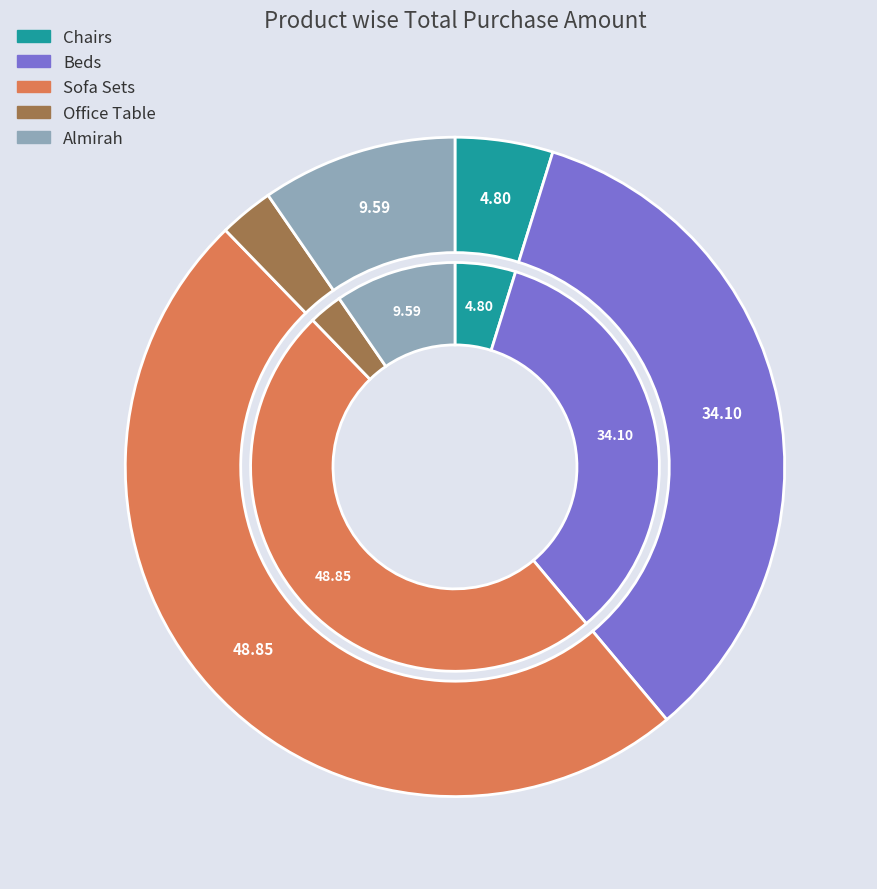

Which category has the smallest portion of the pie?

Office Table